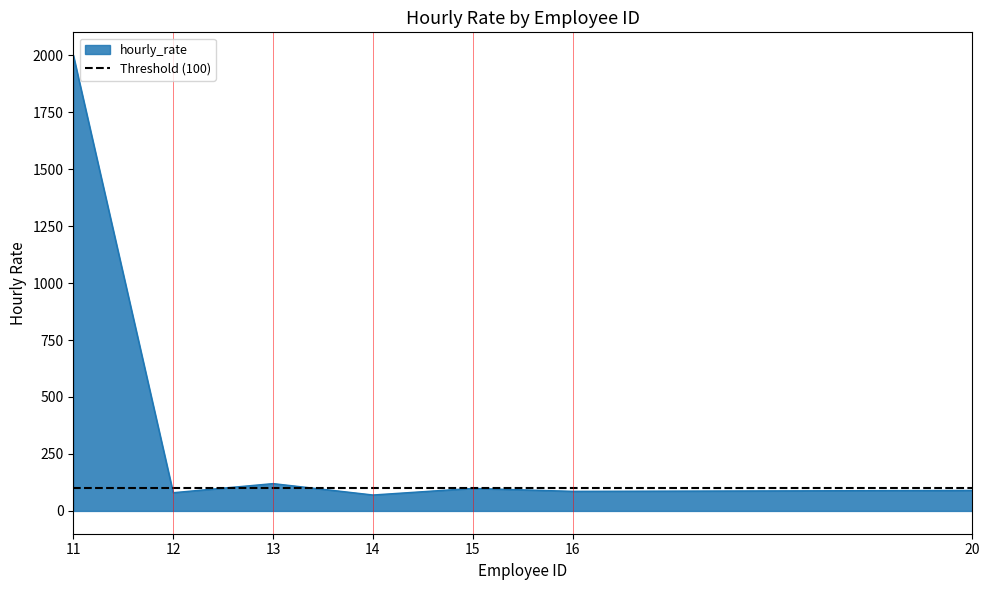

Is it true that the value at 14 is 70?

True